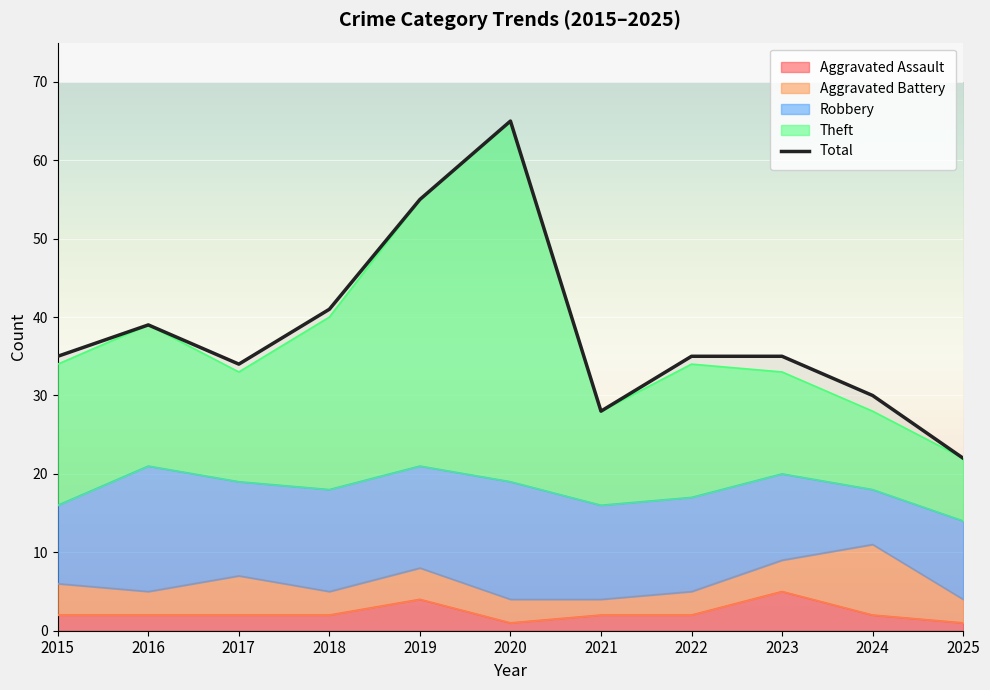

What is the value of the 7th point from the left?

28